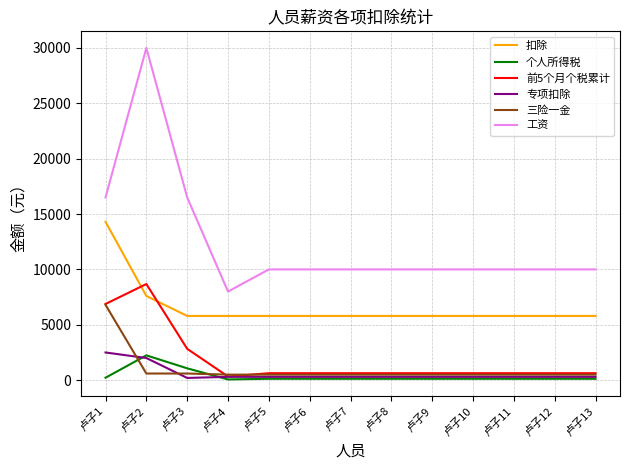

Is this an area chart (filled region under the line)?

No